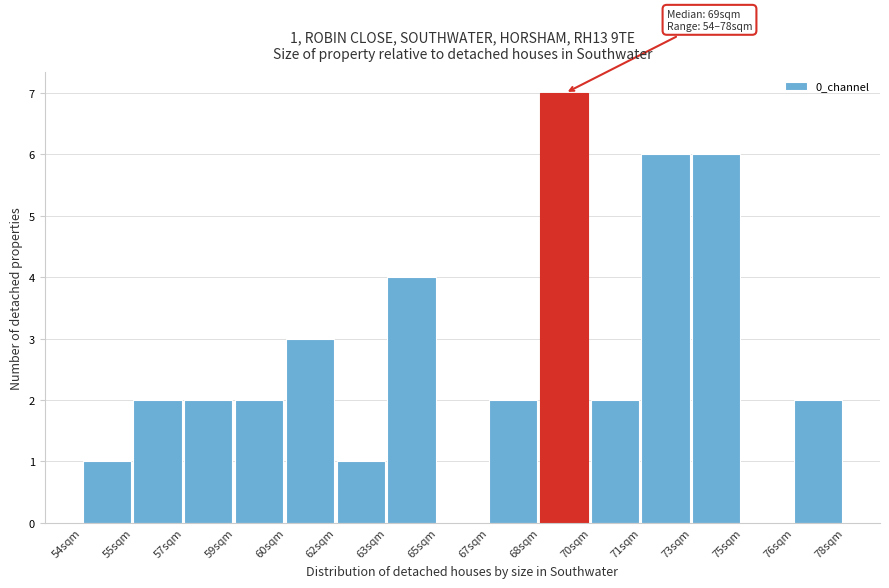

Reading left to right, what are all the values shown in this chart?

54sqm=1	55sqm=2	57sqm=2	59sqm=2	60sqm=3	62sqm=1	63sqm=4	65sqm=0	67sqm=2	68sqm=7	70sqm=2	71sqm=6	73sqm=6	75sqm=0	76sqm=2